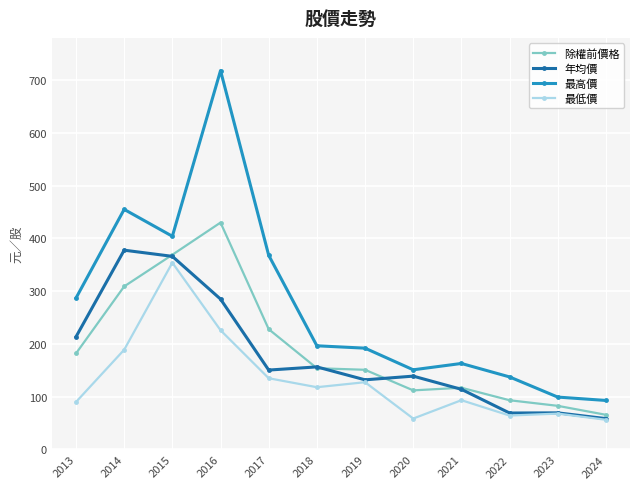

True or false: 最低價 and 最高價 intersect in this chart.

False